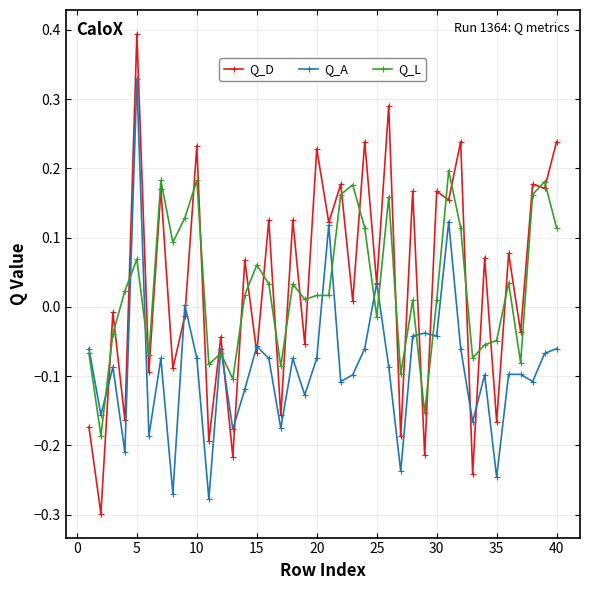

At how many categories does at least one series exceed 0?

27